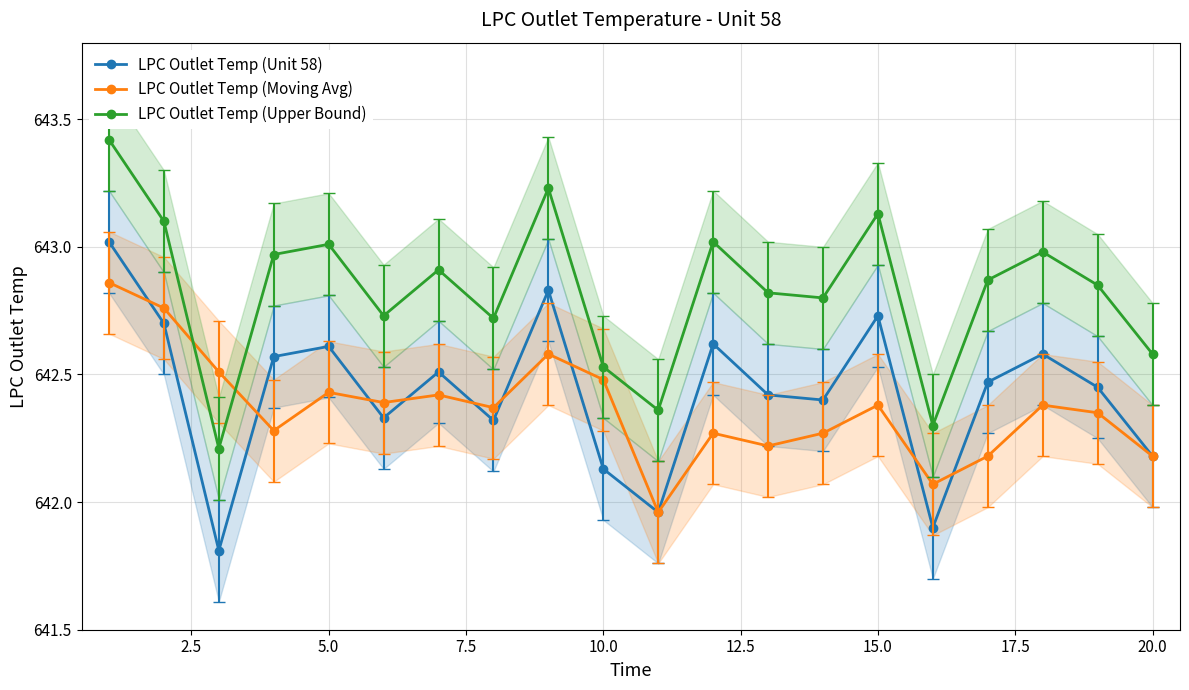

How many times do LPC Outlet Temp (Upper Bound) and LPC Outlet Temp (Moving Avg) cross each other?

2